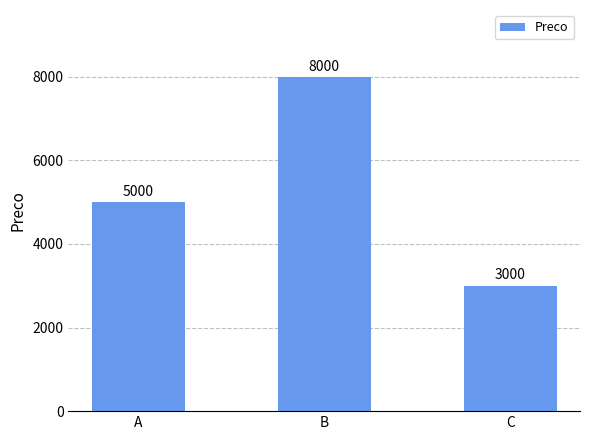

How many data points are less than 5000?

1